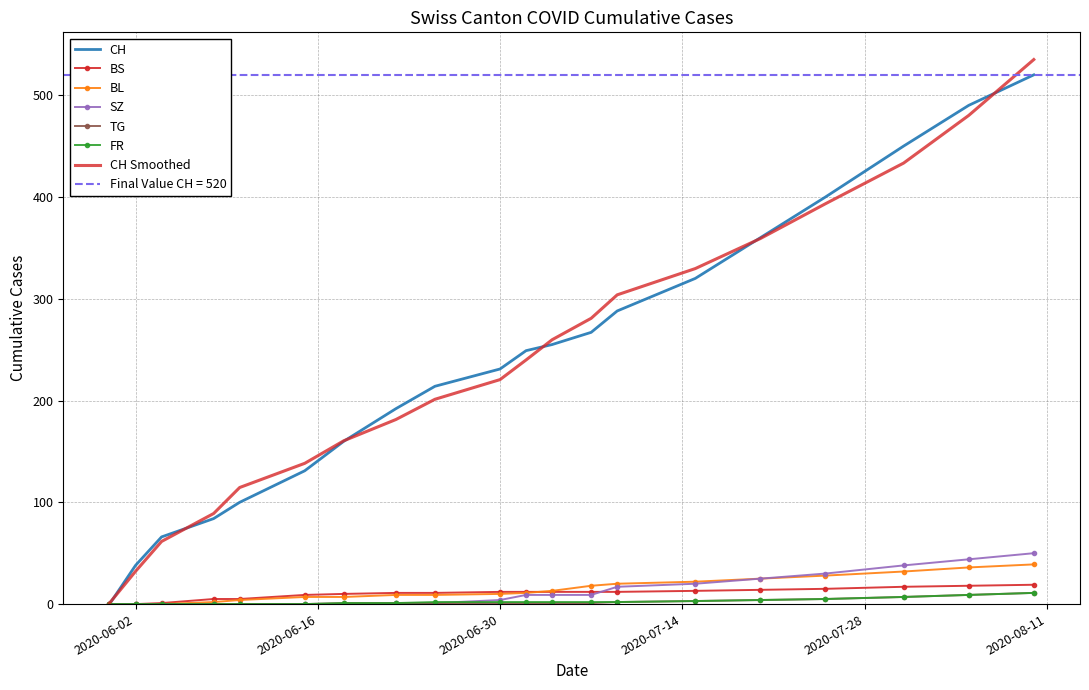

What is the difference between the BL values at 2020-06-22 and 2020-07-31?

23